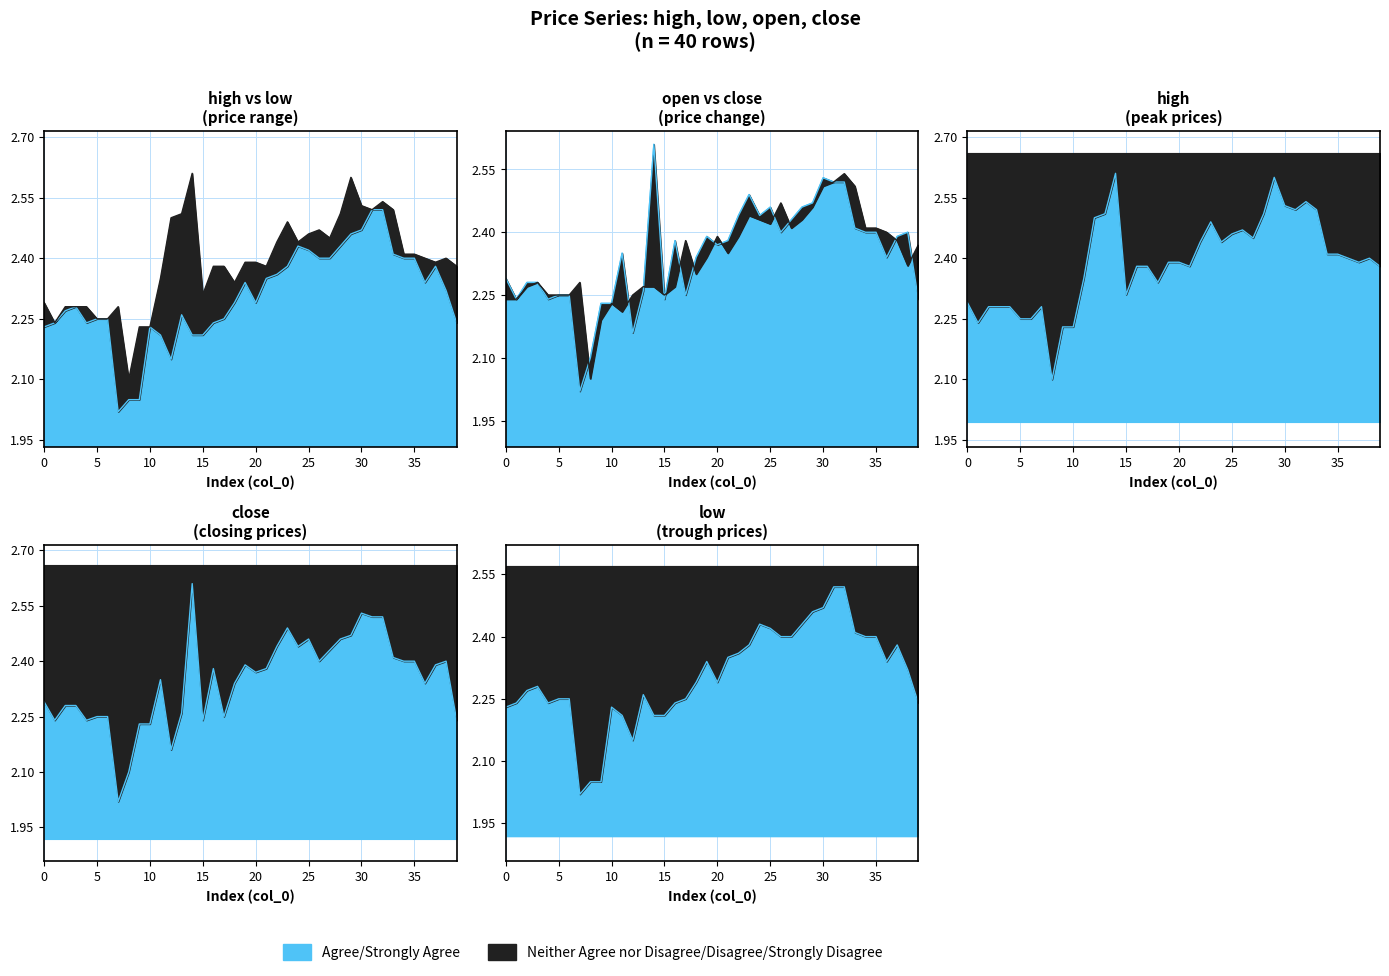

At which label is close closest to 2?

7